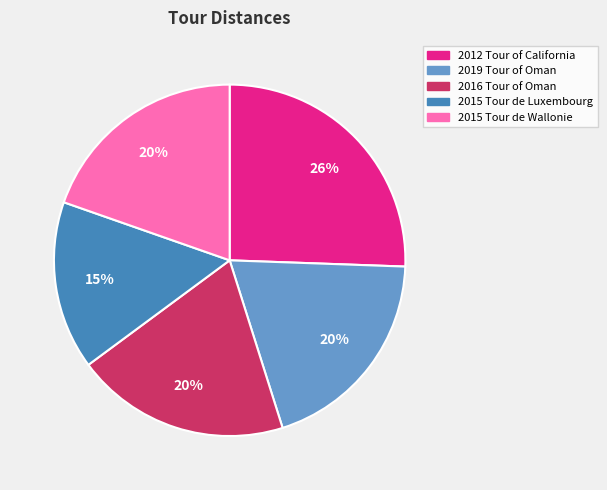

Is it true that 2012 Tour of California is 26% of the pie?

True